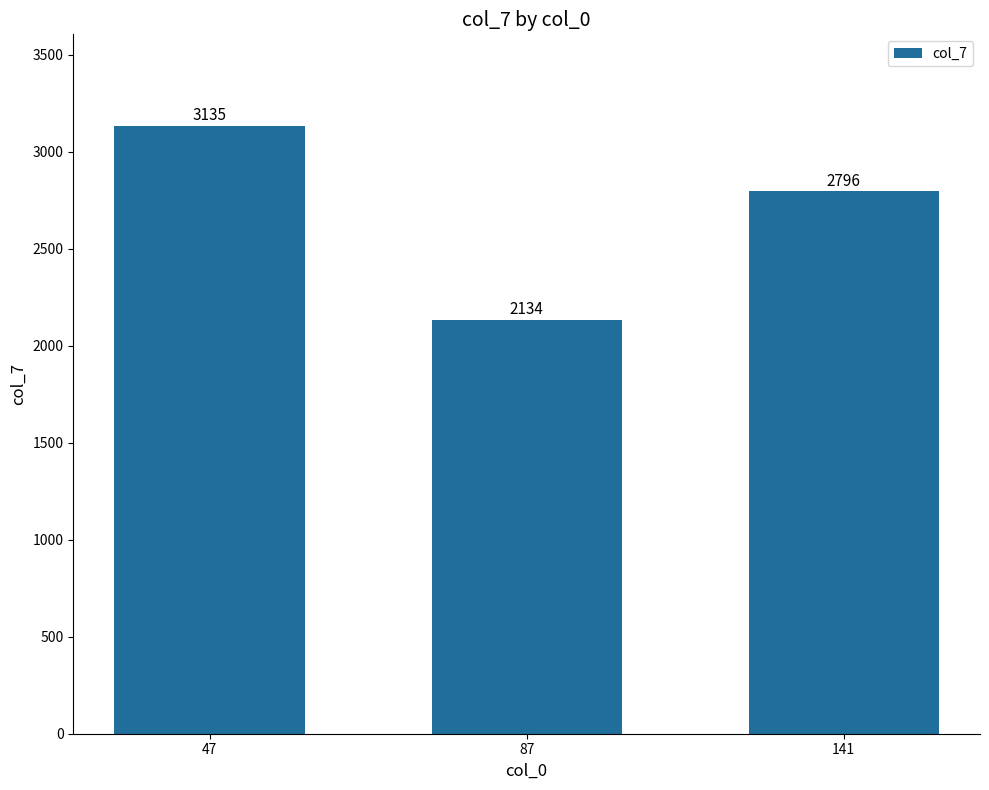

How many bars are there in total?

3